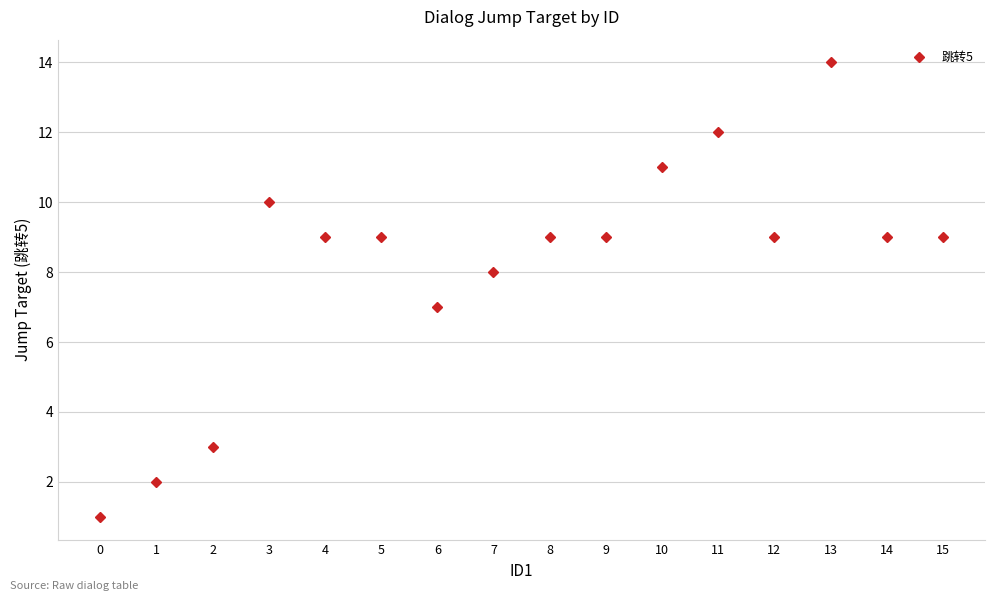

Approximately how many times larger is the value at 3 compared to 6?

1.4